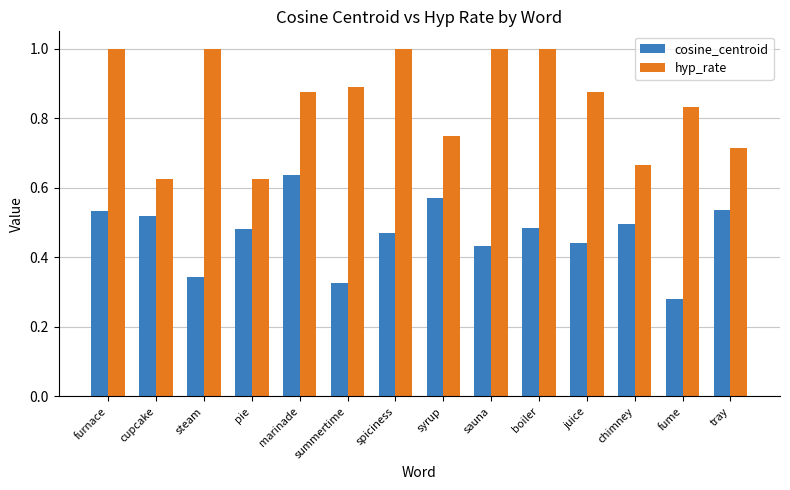

At how many categories does at least one series exceed 0?

14